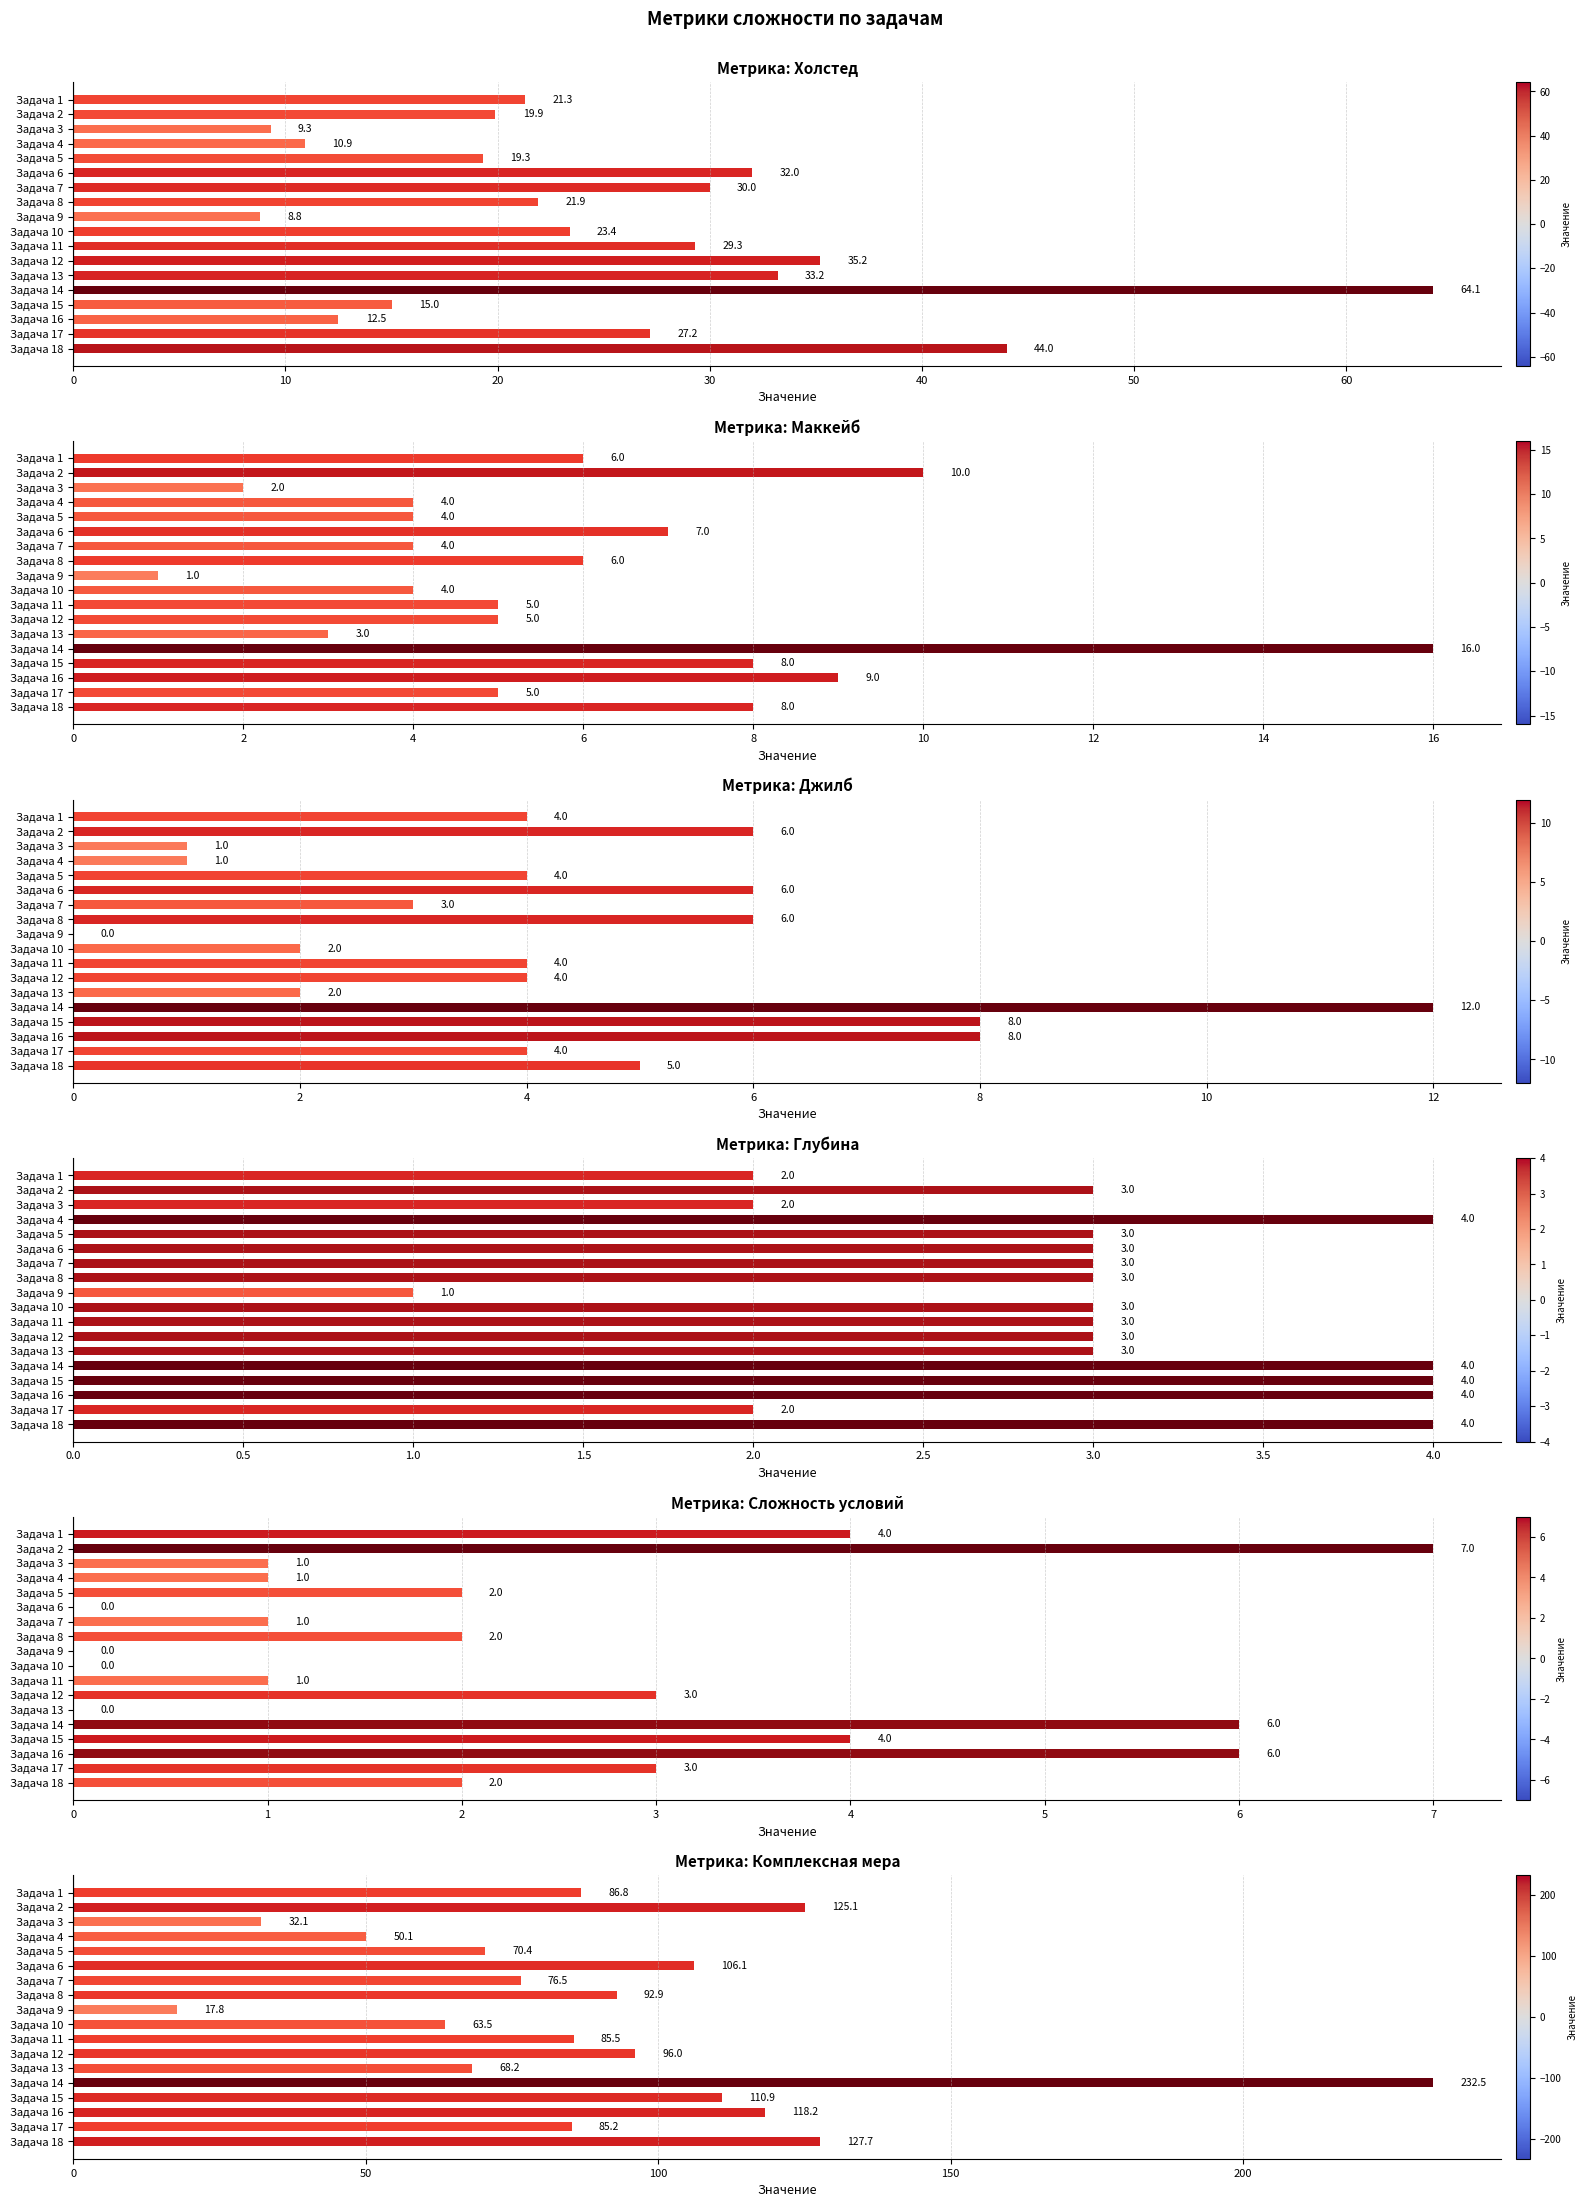

What is the label of the 10th bar from the right?

8